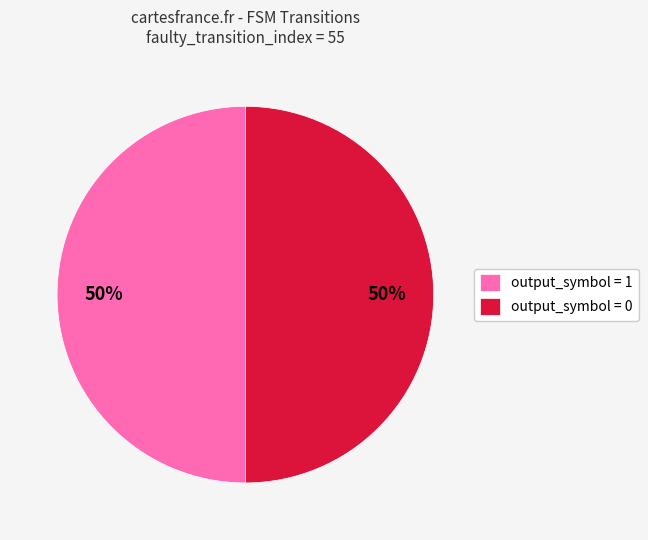

Combined, do output_symbol = 0 and output_symbol = 1 account for over 50%?

Yes